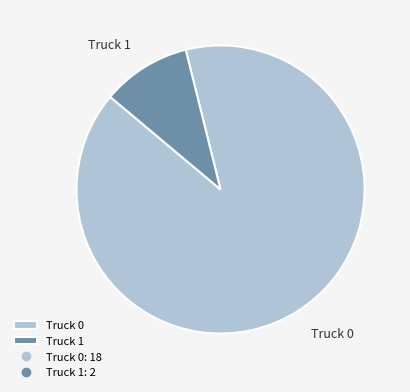

Which slice is the smallest?

Truck 1